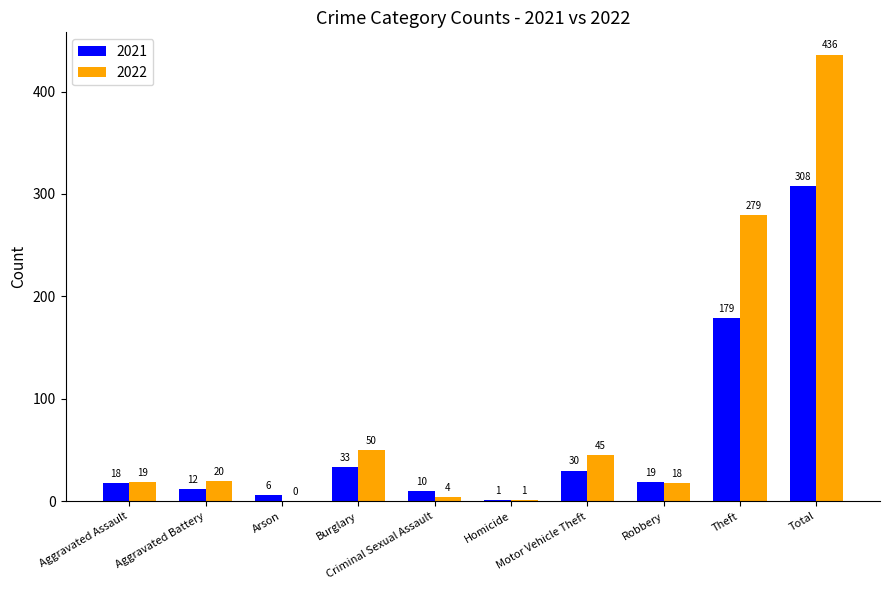

How many data points does each series have?

10